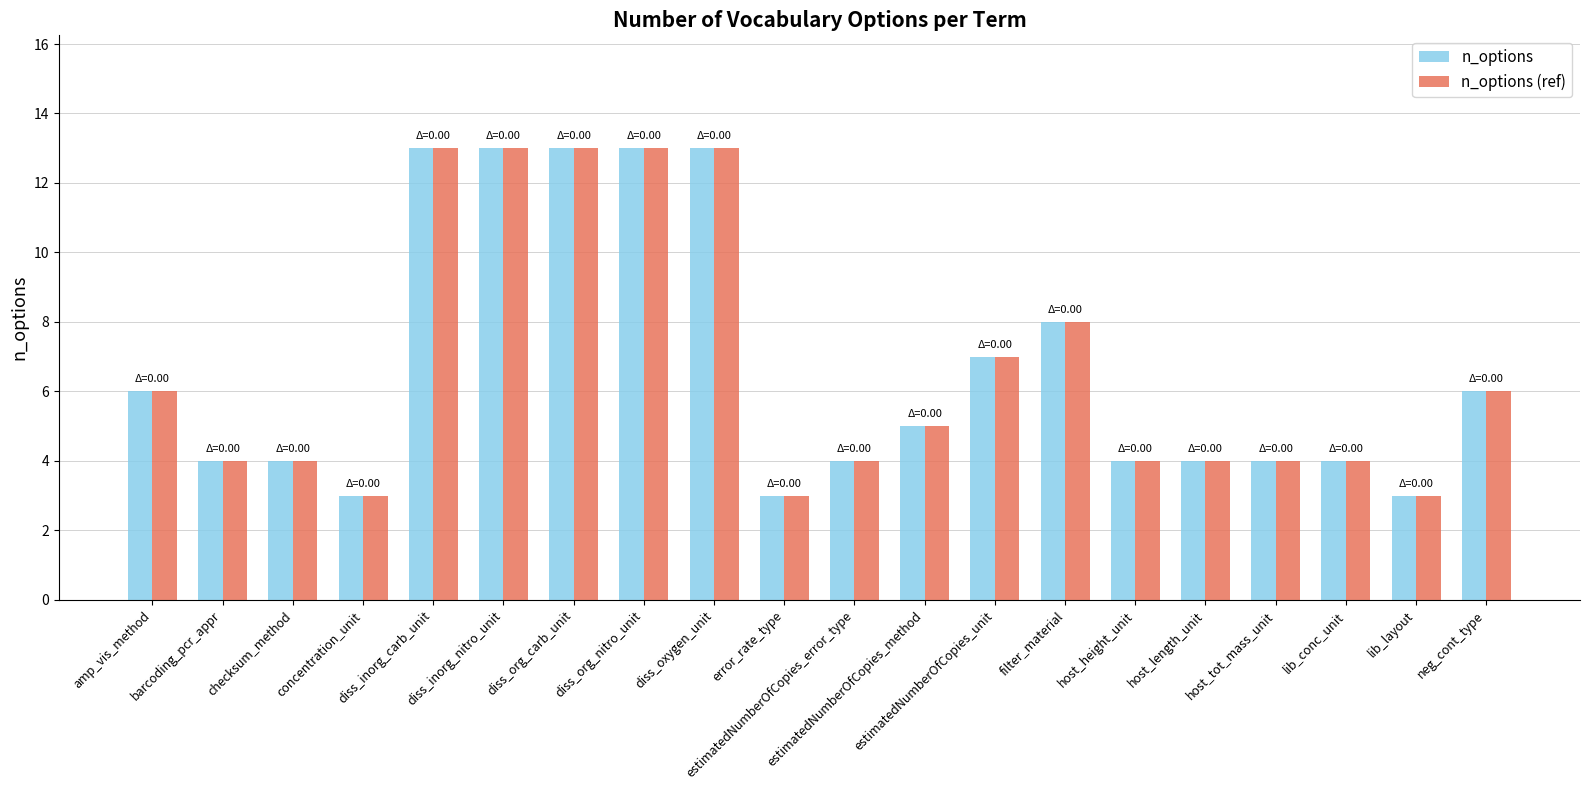

What is the difference between the maximum and second lowest values in the n_options series?

10